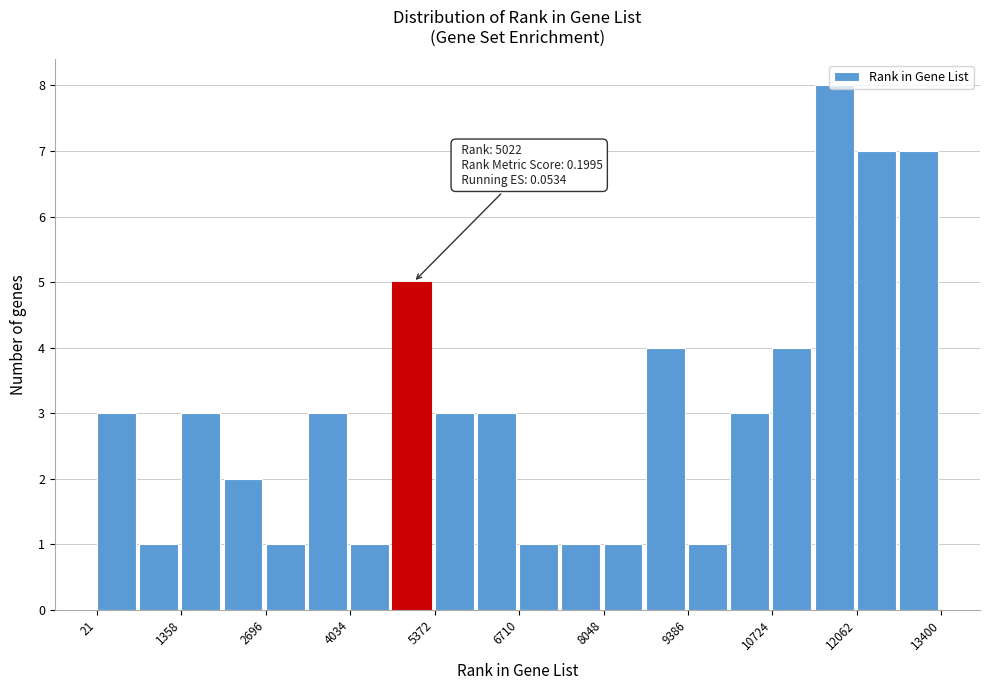

Around what value on the x-axis is the tallest bar? Give the approximate position of its centre, as read against the axis.

11800